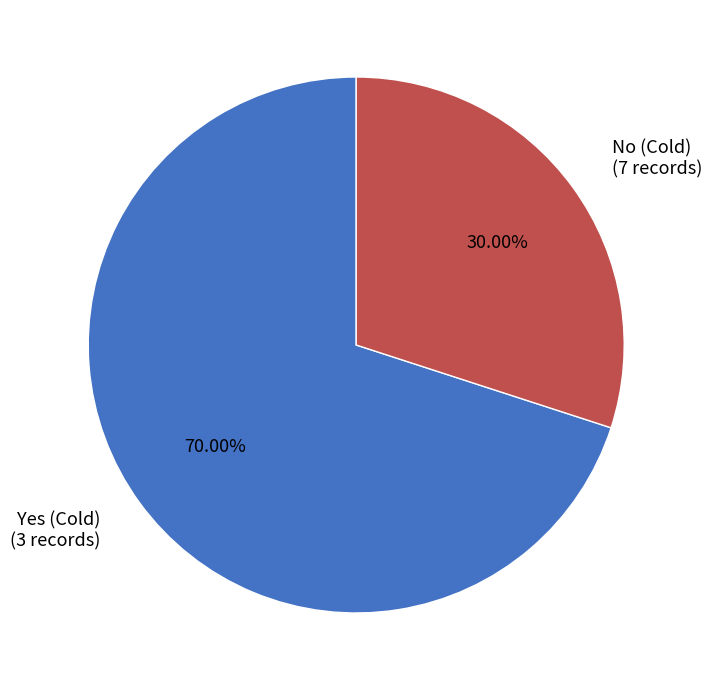

Approximately how many times larger is the value at Yes (Cold) compared to No (Cold)?

2.3